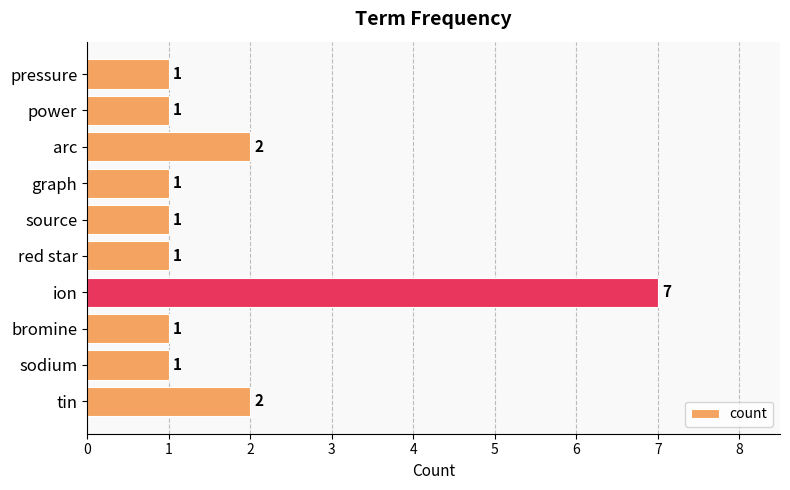

Count the values in the range 1 to 2.

9